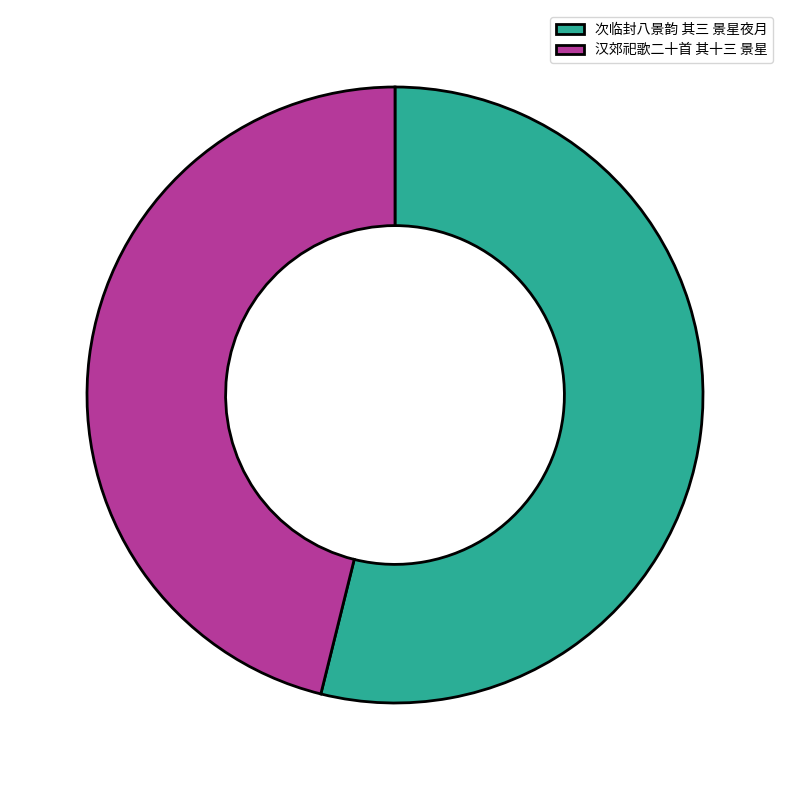

Approximately how many times larger is the value at 次临封八景韵 其三 景星夜月 compared to 汉郊祀歌二十首 其十三 景星?

1.2